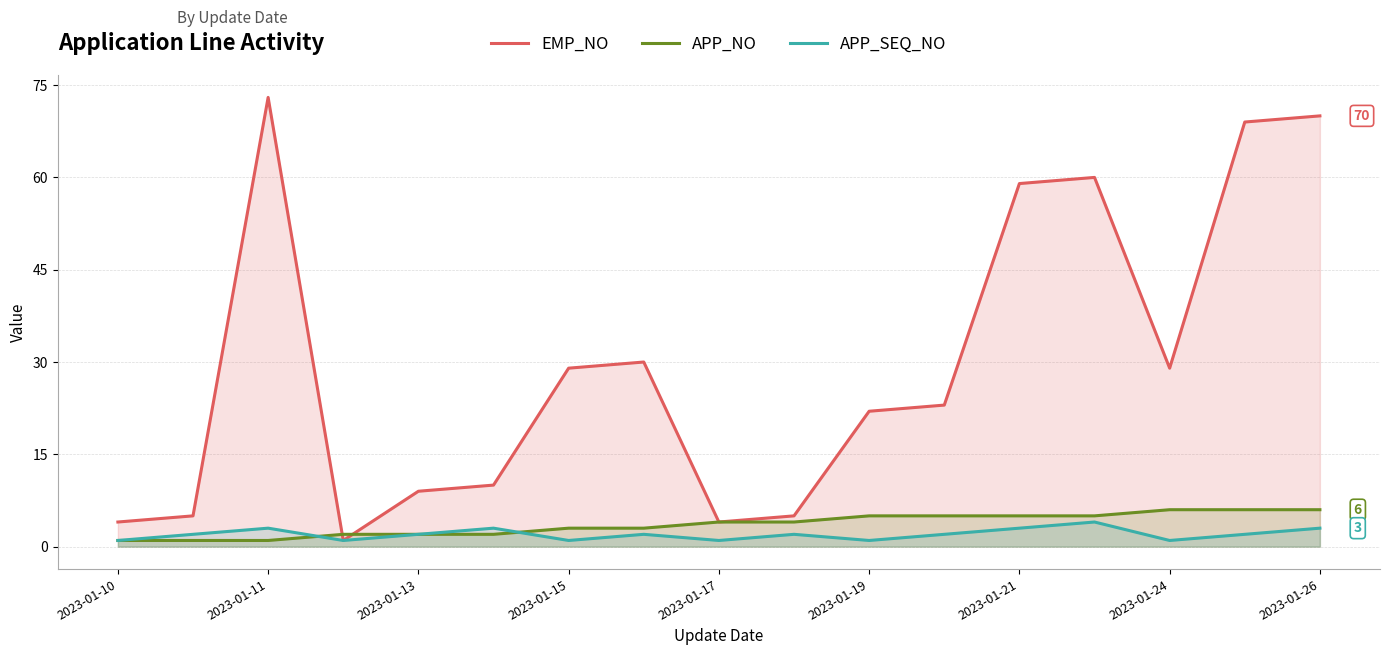

True or false: EMP_NO and APP_SEQ_NO intersect in this chart.

False